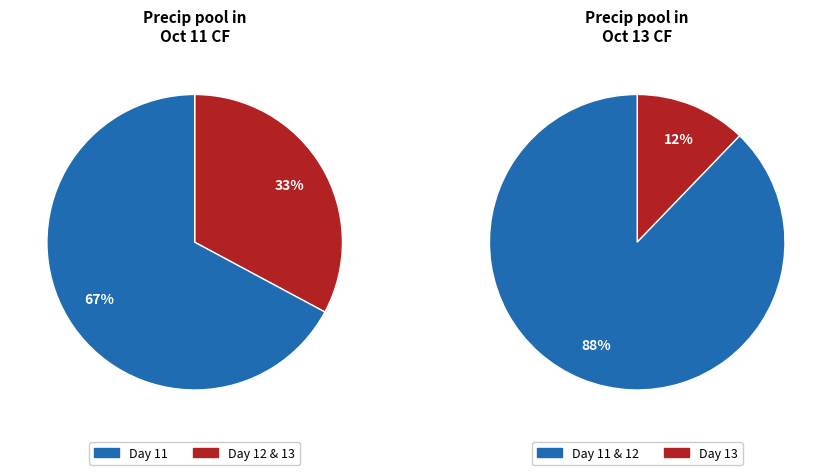

Does 13 represent more than half of the total?

No